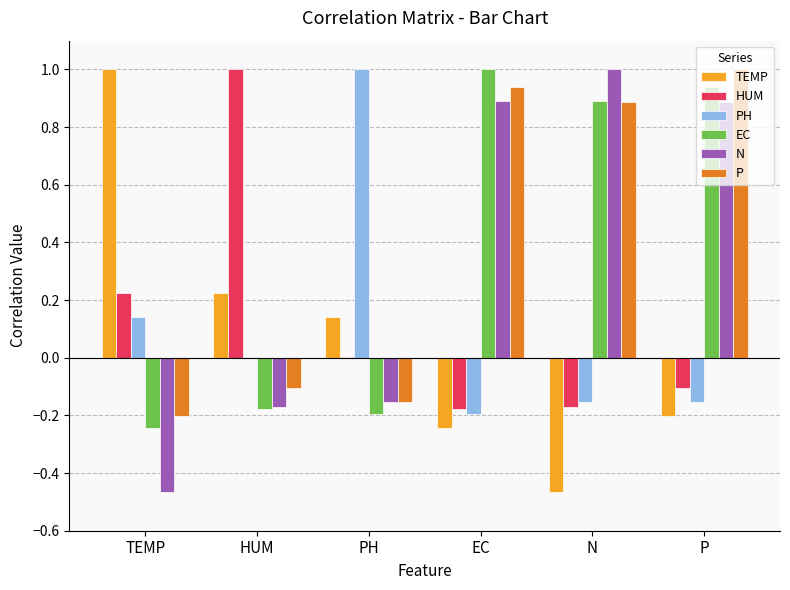

What is the greatest value displayed?

1.0